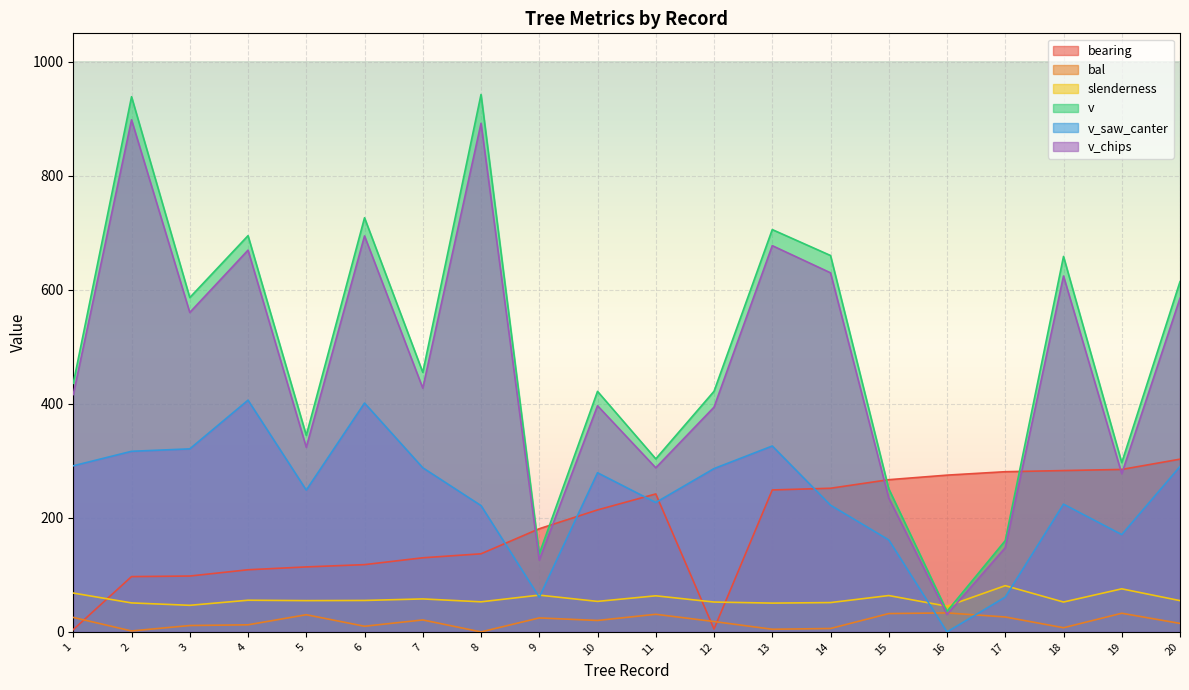

Reading left to right, what are all the values shown in this chart?

bearing: 4.0	97.0	98.0	109.0	114.0	118.0	130.0	137.0	181.0	214.0	242.0	5.0	249.0	252.0	267.0	275.0	281.0	283.0	285.0	303.0
bal: 25.4	1.7	11.2	12.4	30.1	9.9	21.0	0.0	24.5	20.1	30.9	18.2	4.6	6.0	32.2	33.3	26.2	7.3	32.7	14.9
slenderness: 68.1	50.9	46.6	55.6	54.9	55.2	57.9	52.8	64.5	53.5	63.3	52.4	50.5	51.5	63.8	45.0	81.1	52.4	75.5	54.9
v: 436.1	938.8	586.5	695.1	344.8	726.5	455.3	942.8	137.0	421.9	303.6	422.1	705.8	660.3	251.1	36.1	160.1	658.6	296.9	614.5
v_saw_canter: 291.4	316.8	321.1	406.5	248.8	401.5	287.9	221.6	60.9	279.2	227.0	286.5	326.1	222.3	161.4	0.0	61.1	224.1	170.7	290.1
v_chips: 416.4	898.3	560.4	669.7	323.8	694.6	427.6	892.1	125.9	396.7	287.9	394.2	677.6	629.9	234.8	30.6	147.7	624.3	277.5	585.3